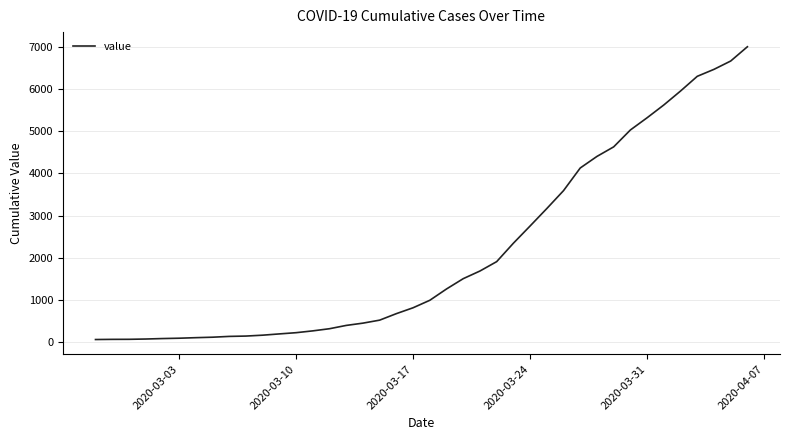

What is the difference between the maximum and minimum values?

6931